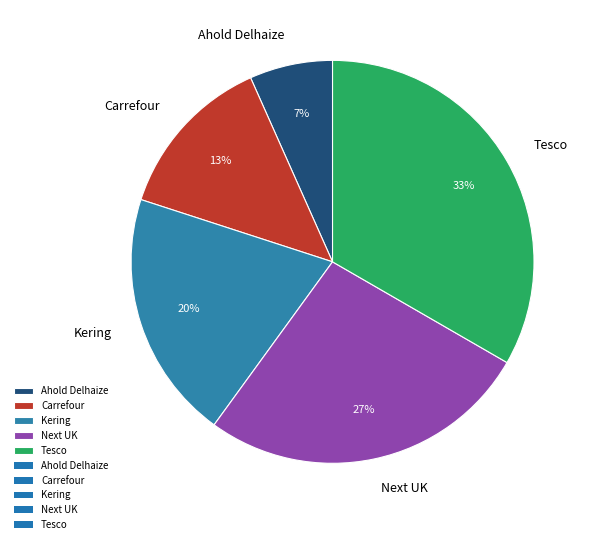

To the nearest percent, what portion does Tesco represent?

33%